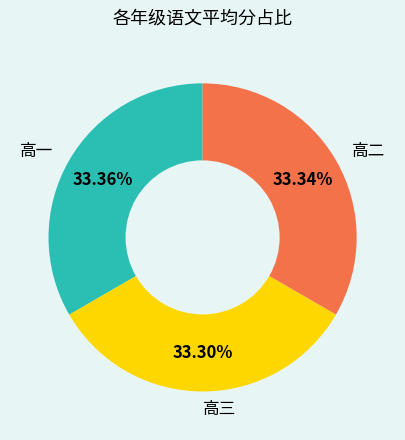

True or false: 高二 accounts for 20% of the total.

False